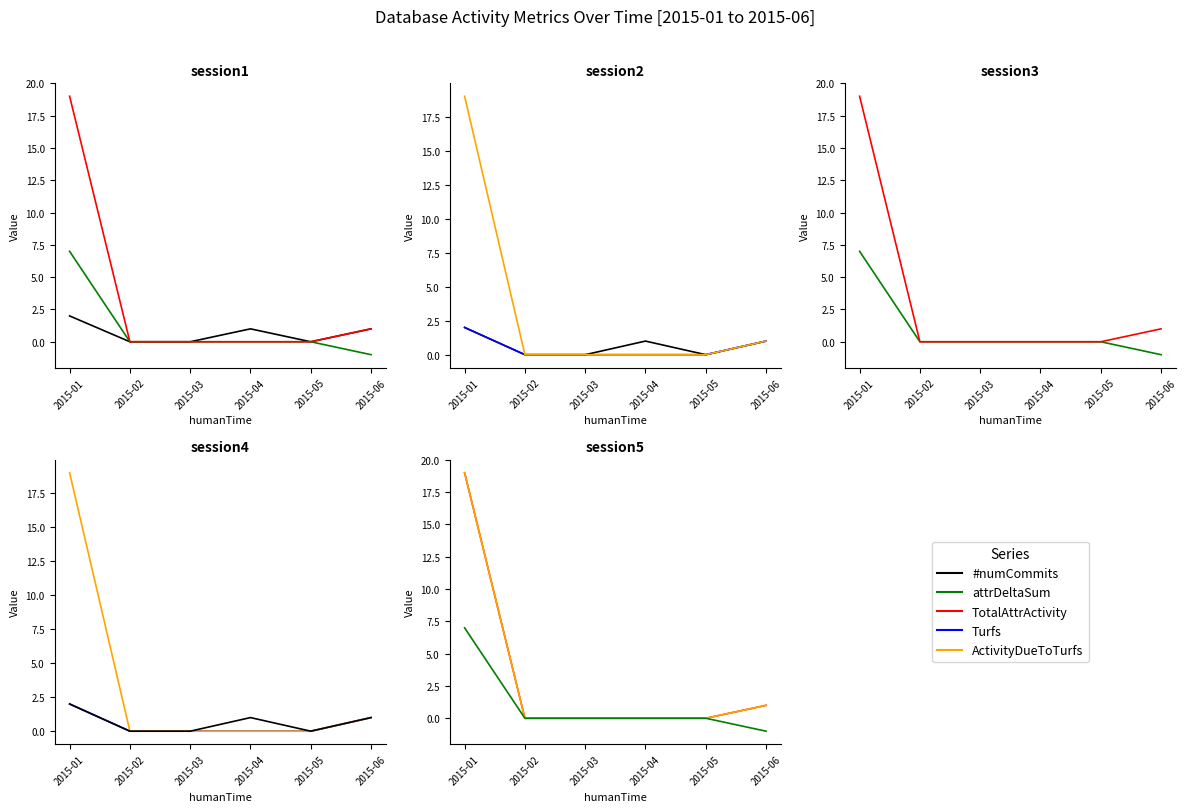

Reading left to right, what are all the values shown in this chart?

#numCommits: 2	0	0	1	0	1
attrDeltaSum: 7	0	0	0	0	-1
TotalAttrActivity: 19	0	0	0	0	1
Turfs: 2	0	0	0	0	1
ActivityDueToTurfs: 19	0	0	0	0	1